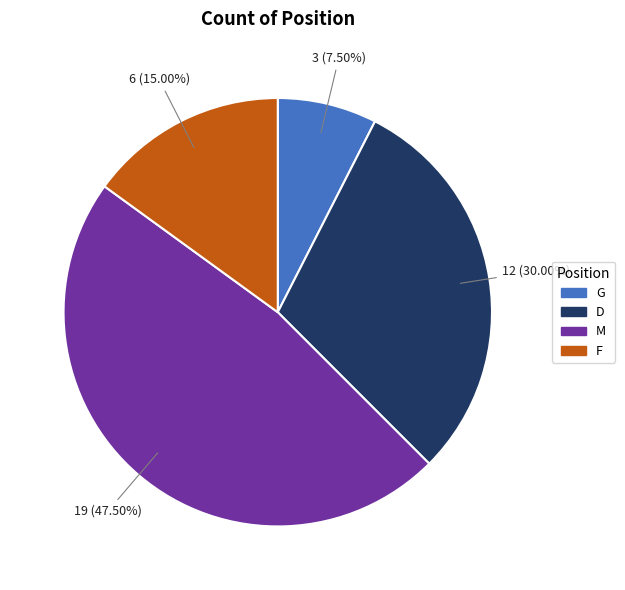

Is there a majority slice in this chart?

No